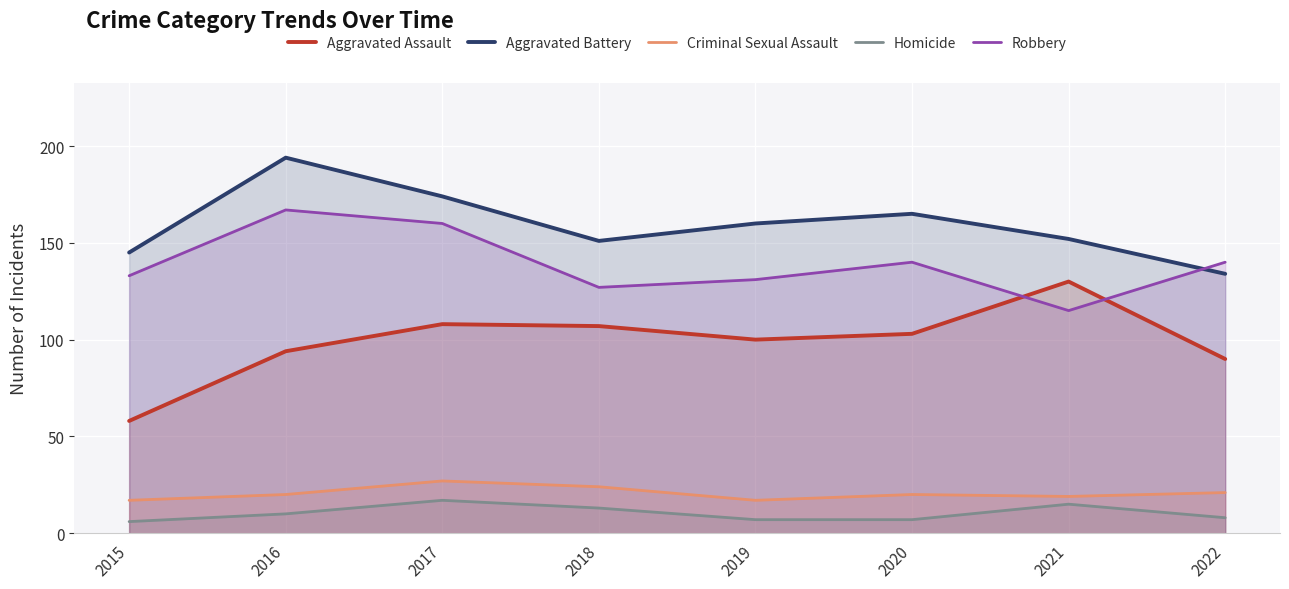

Reading right to left, extract all data points from this chart.

Aggravated Assault: 2022=90	2021=130	2020=103	2019=100	2018=107	2017=108	2016=94	2015=58
Aggravated Battery: 2022=134	2021=152	2020=165	2019=160	2018=151	2017=174	2016=194	2015=145
Criminal Sexual Assault: 2022=21	2021=19	2020=20	2019=17	2018=24	2017=27	2016=20	2015=17
Homicide: 2022=8	2021=15	2020=7	2019=7	2018=13	2017=17	2016=10	2015=6
Robbery: 2022=140	2021=115	2020=140	2019=131	2018=127	2017=160	2016=167	2015=133